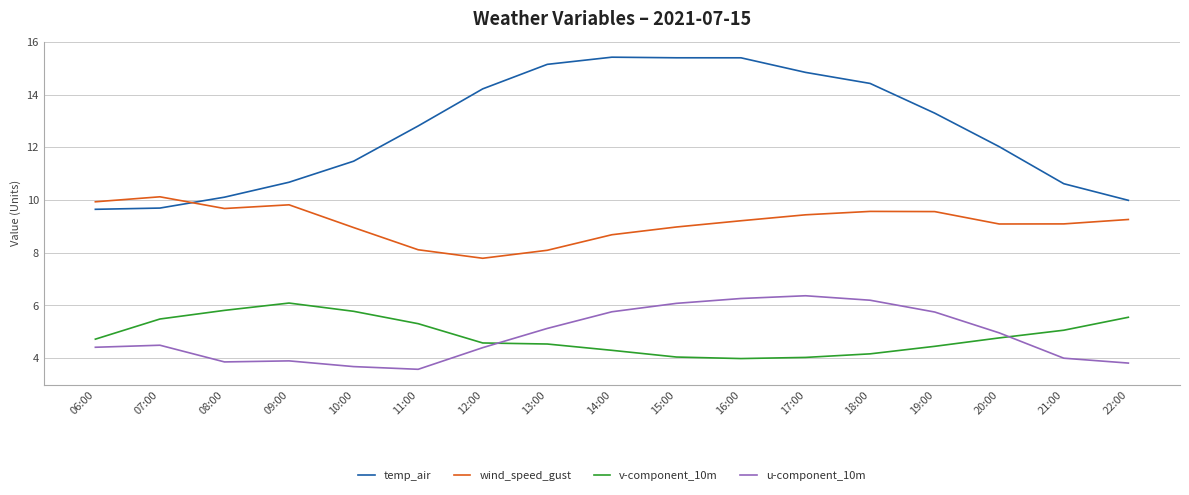

What is the spread (max minus min) of values at 15:00?

11.4